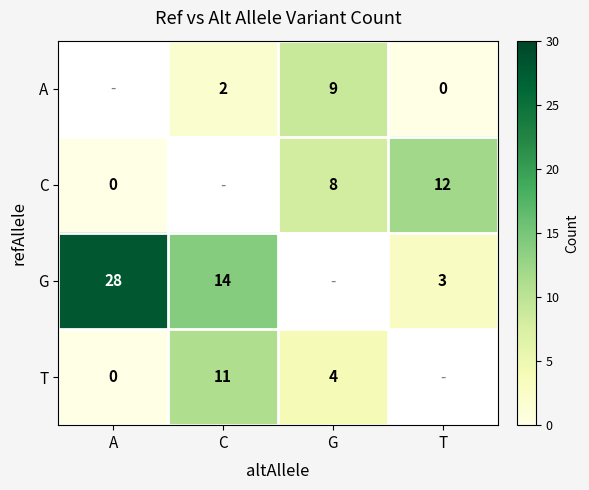

Is it true that G equals 21 at C?

False